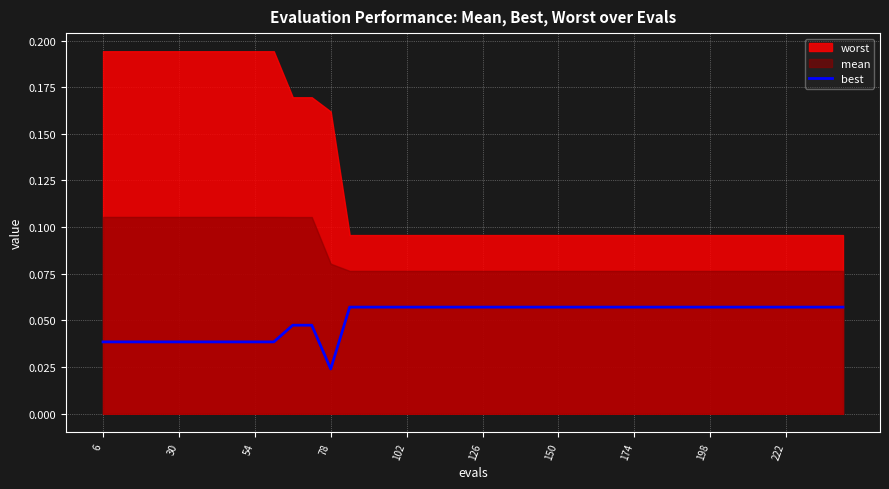

At which label is best closest to 0?

78